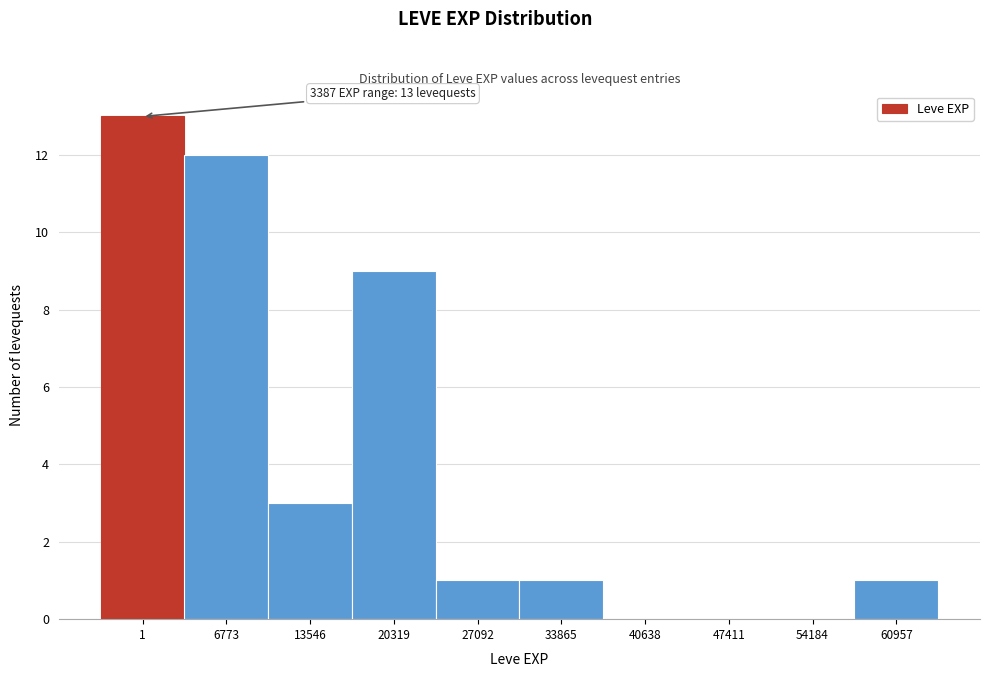

Reading left to right, extract all data points from this chart.

1=13	6773=12	13546=3	20319=9	27092=1	33865=1	40638=0	47411=0	54184=0	60957=1